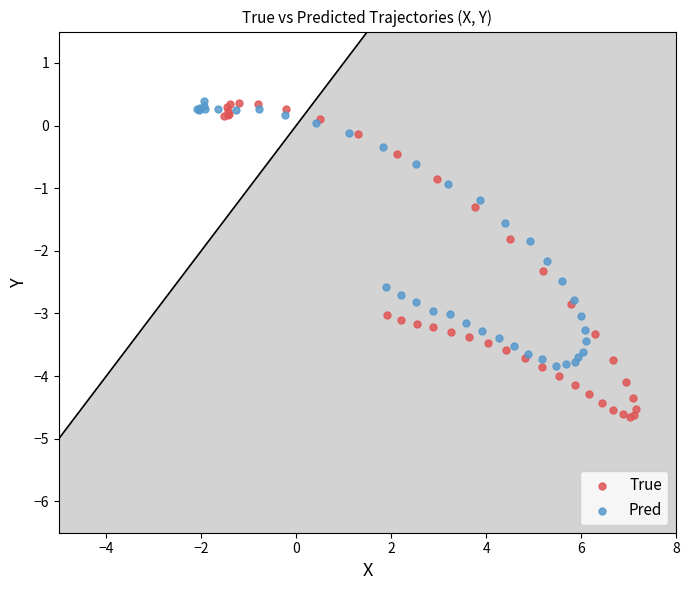

Which series contains the lowest Y value?

True